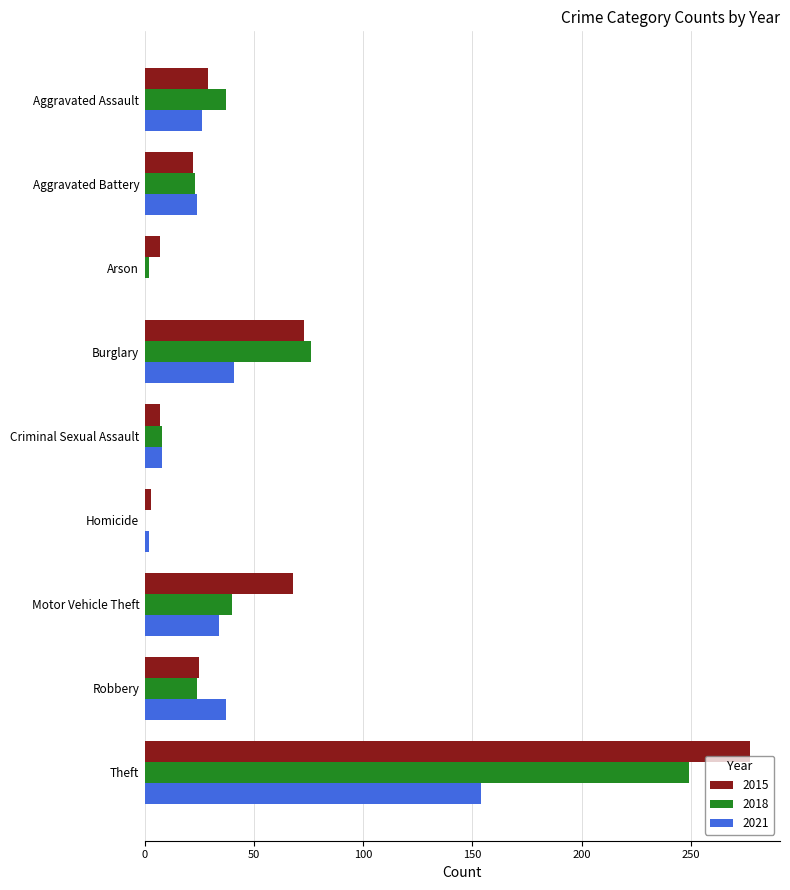

What is the maximum value shown in the chart?

277